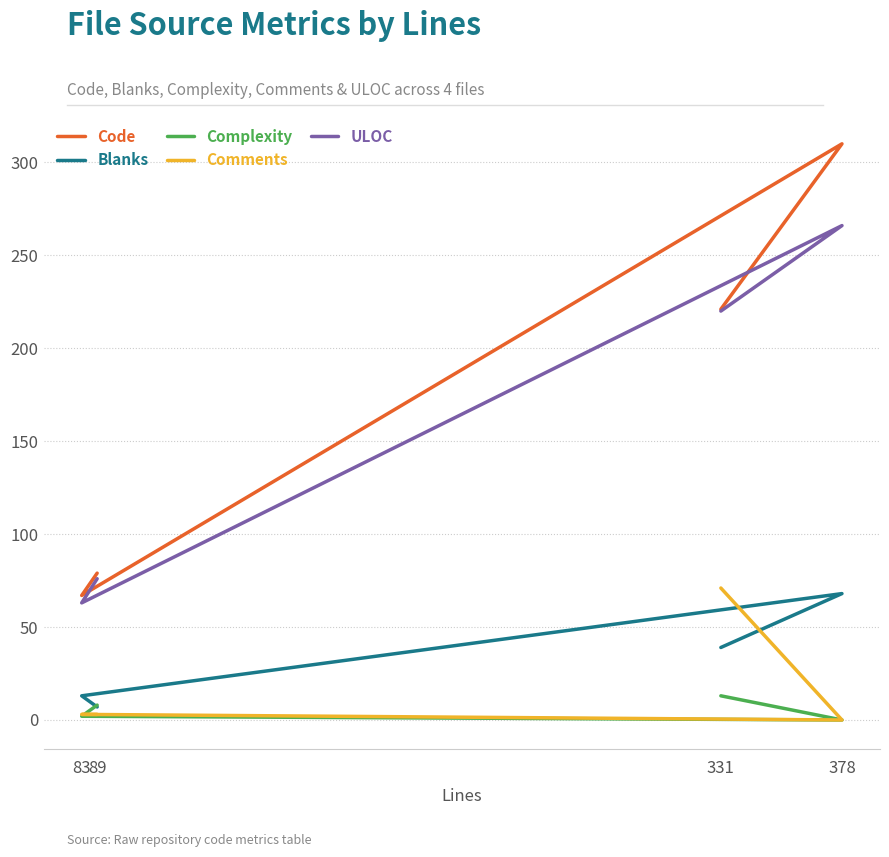

What is the difference between the maximum and minimum values in the Comments series?

71